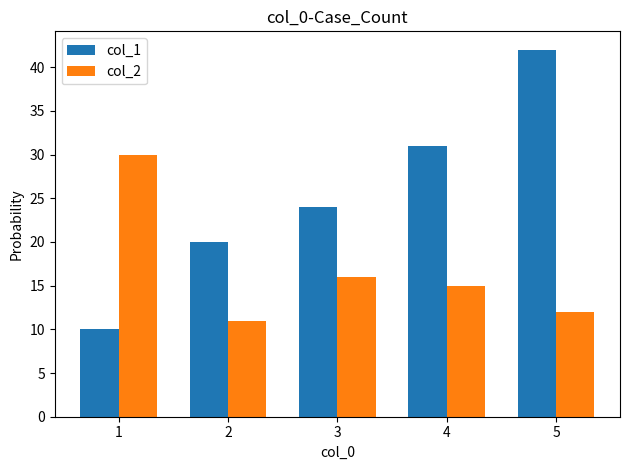

What is the total value across all series at 2?

31